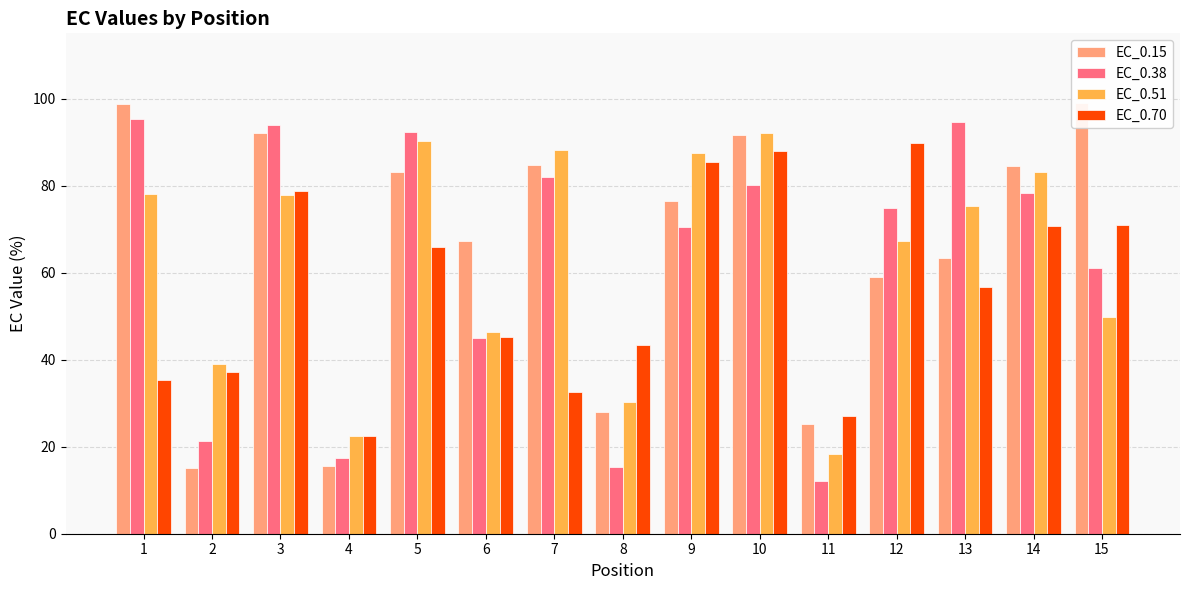

Which series has the largest range (max minus min)?

EC_0.15